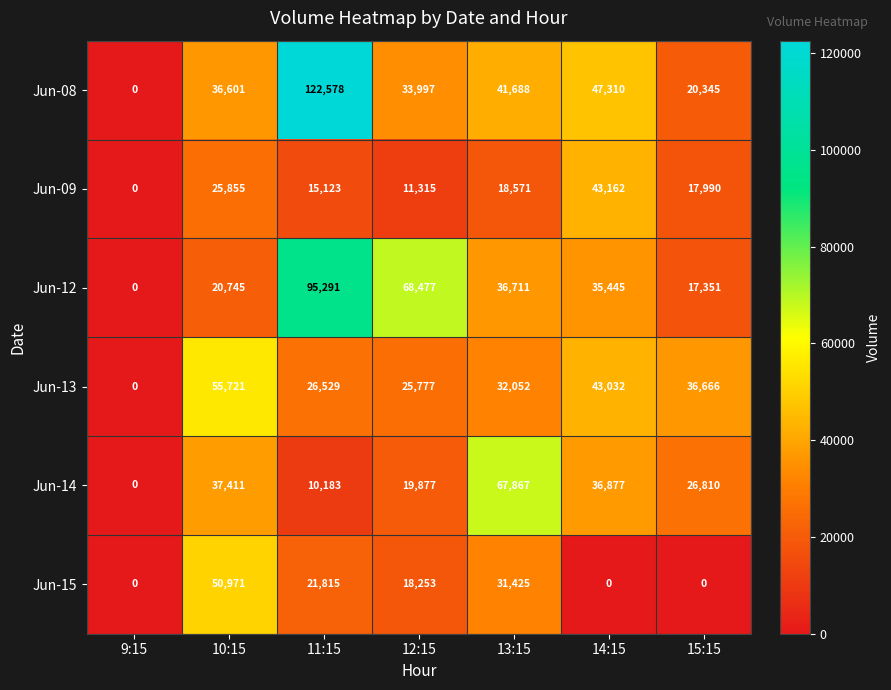

At which category does the chart reach its peak across all series?

11:15